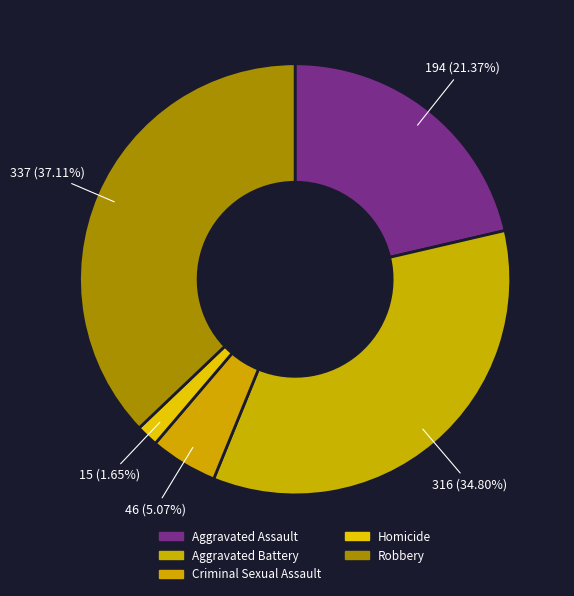

Combined, do Criminal Sexual Assault and Robbery account for over 50%?

No